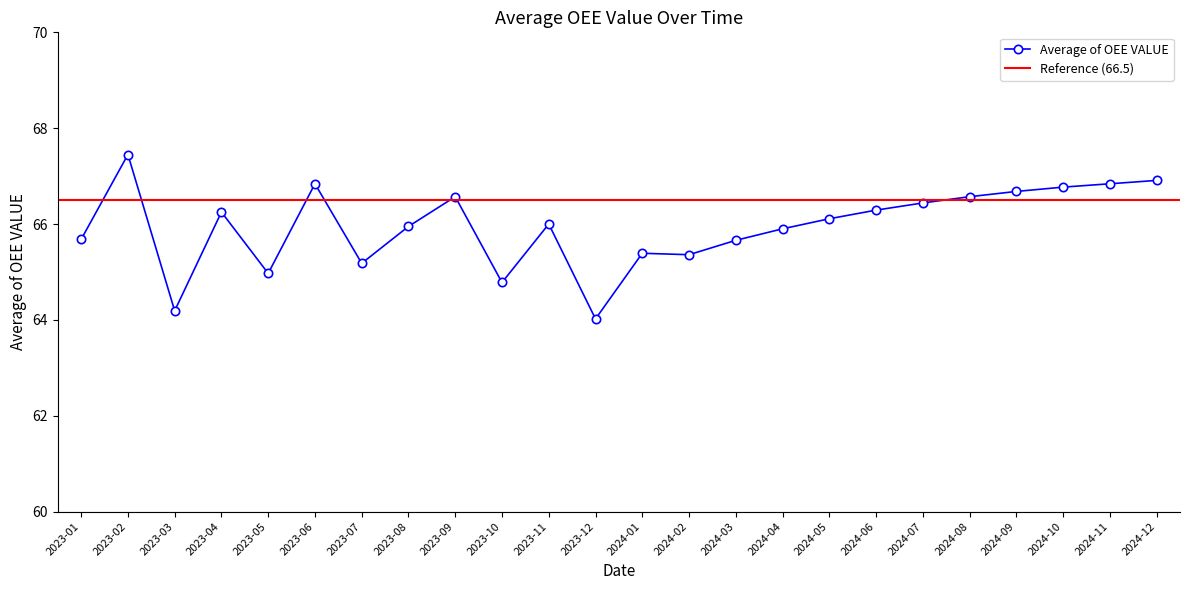

What is the change in value from 2023-02 to 2023-11?

-1.5